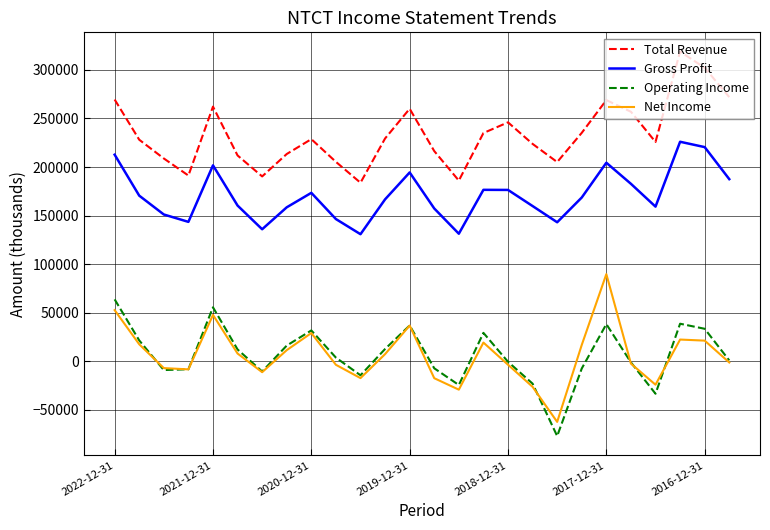

Rank the series by their maximum value, from highest to lowest.

Total Revenue, Gross Profit, Net Income, Operating Income